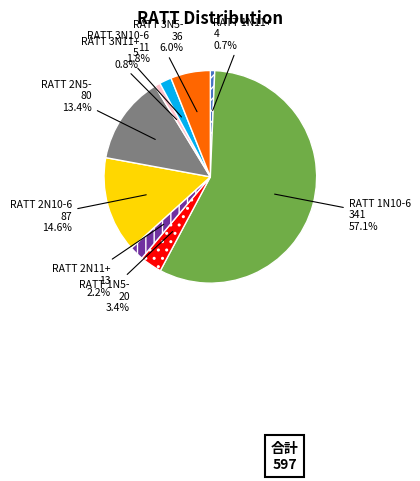

How many slices are in this pie chart?

9